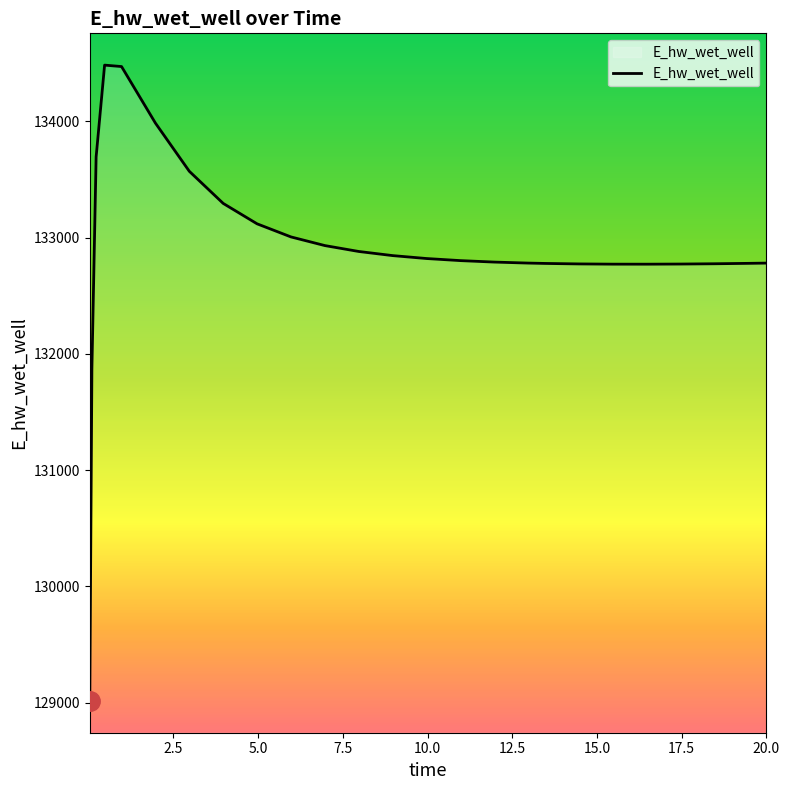

What is the maximum value shown in the chart?

134482.3